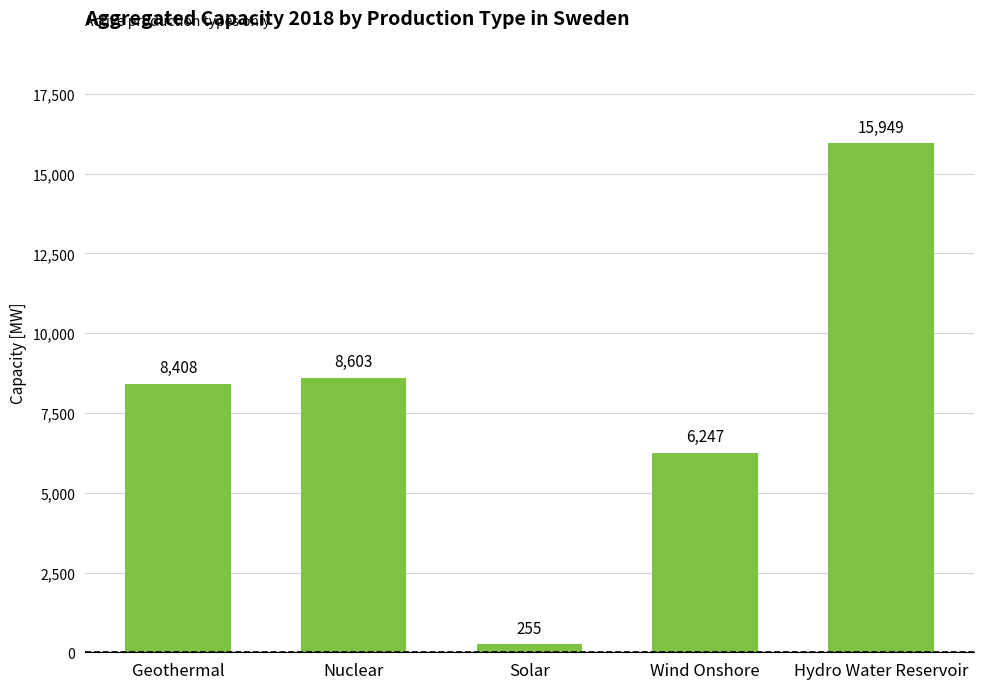

Does the chart contain stacked bars?

No